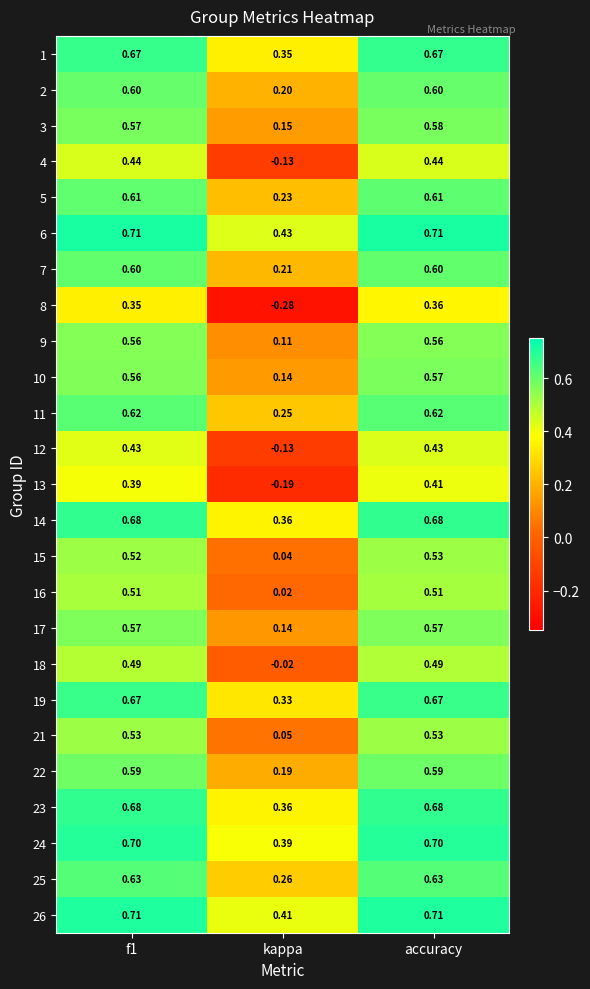

Where is 25 nearest to the value 0?

kappa